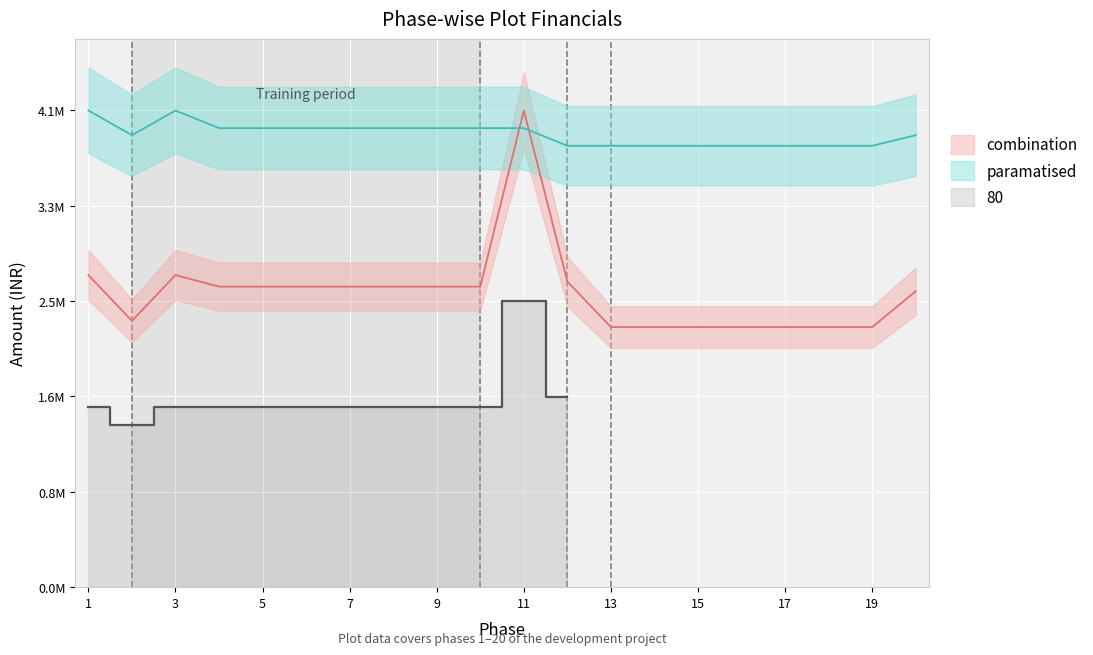

Where is the first local minimum for totalAmount?

2